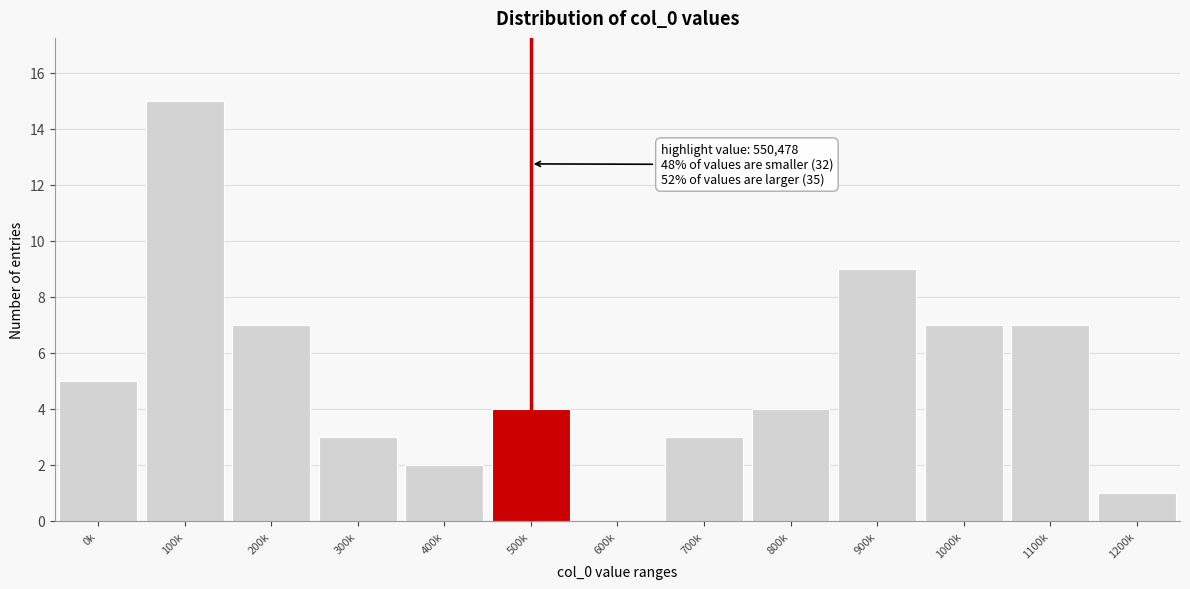

Reading right to left, extract all data points from this chart.

1200k=1	1100k=7	1000k=7	900k=9	800k=4	700k=3	600k=0	500k=4	400k=2	300k=3	200k=7	100k=15	0k=5